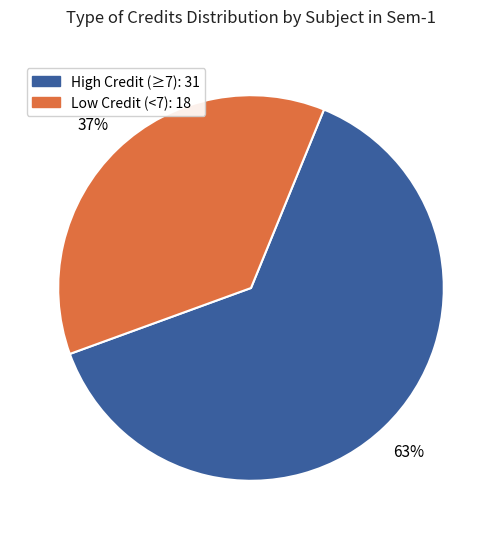

Does any single category account for the majority?

Yes